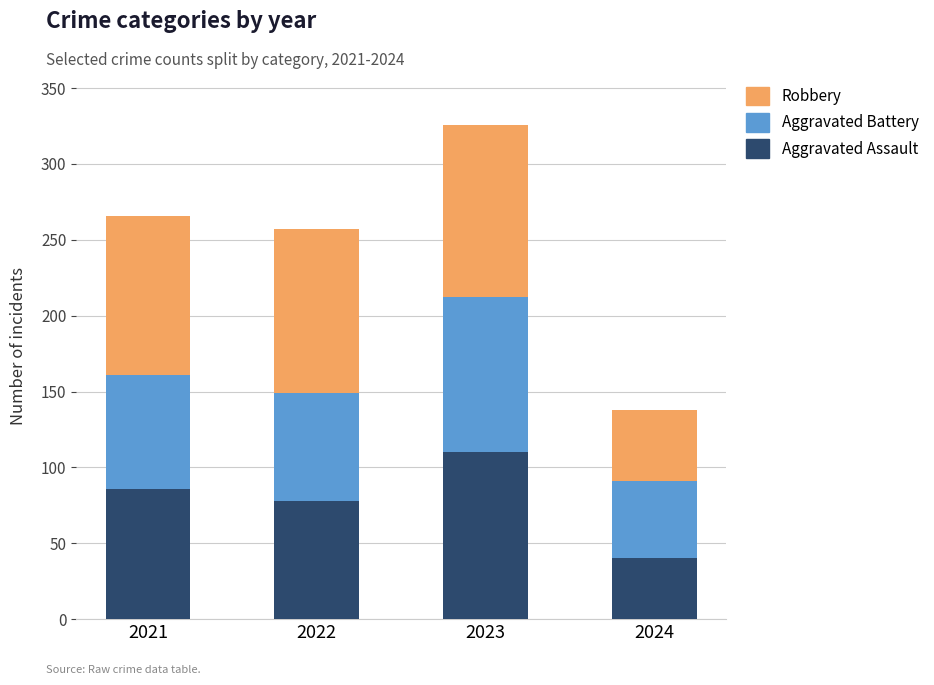

Reading left to right, list the values for the Aggravated Assault series.

2021=86	2022=78	2023=110	2024=40